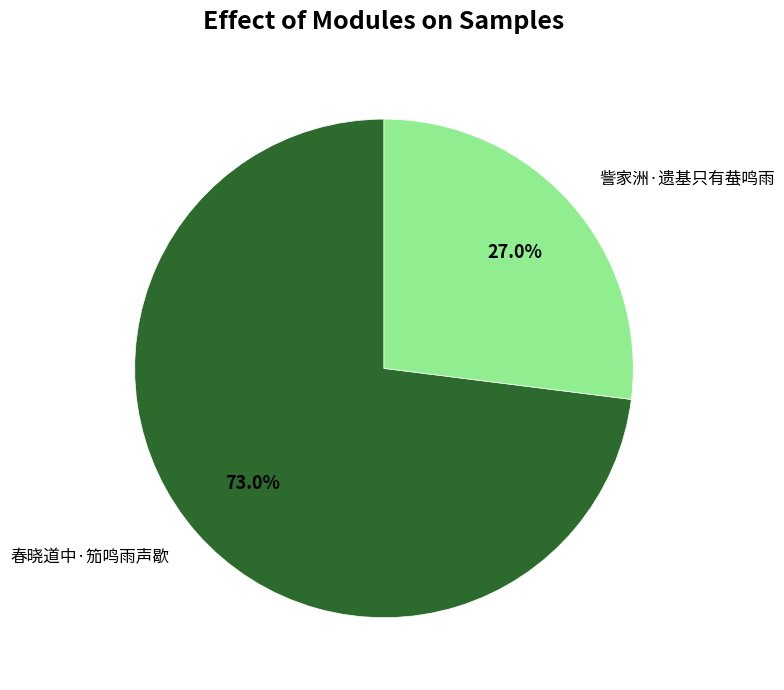

To the nearest percent, what portion does 春晓道中·笳鸣雨声歇 represent?

73%